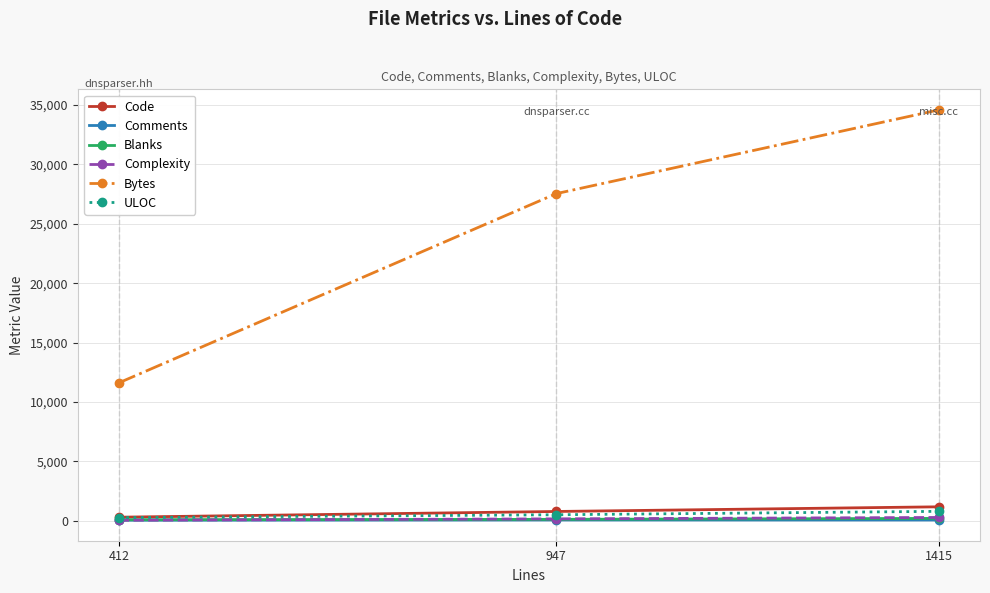

Which label corresponds to the largest value in the chart?

1415